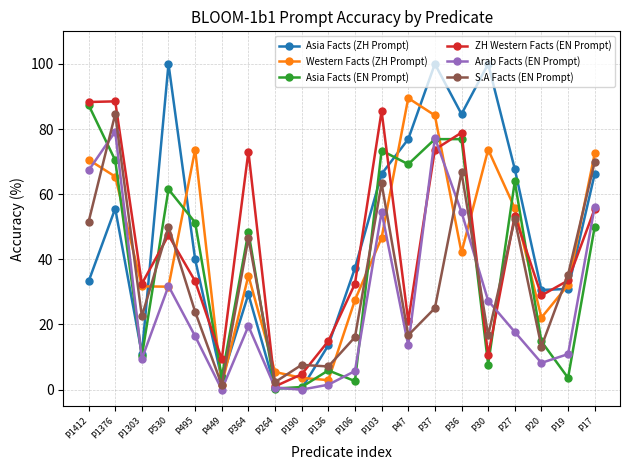

True or false: ZH Western Facts (EN Prompt) has more than 1 interior local peaks.

True